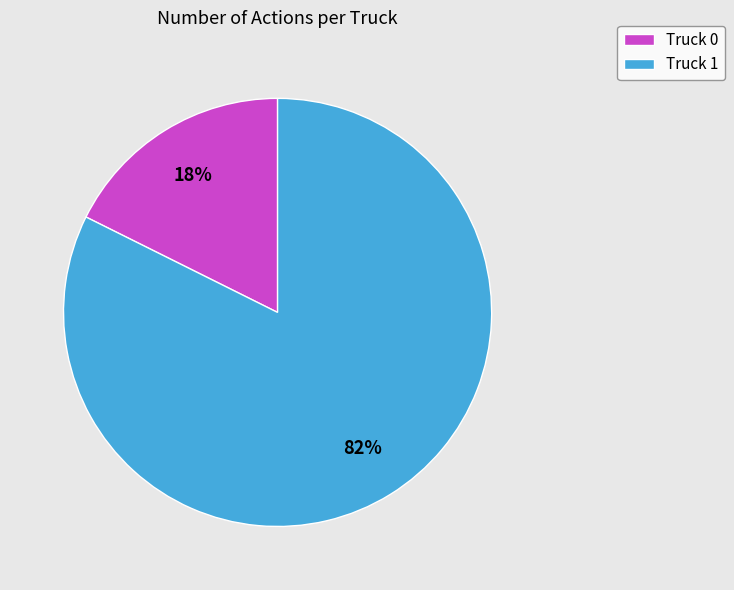

To the nearest percent, what percentage of the pie is Truck 1?

82%